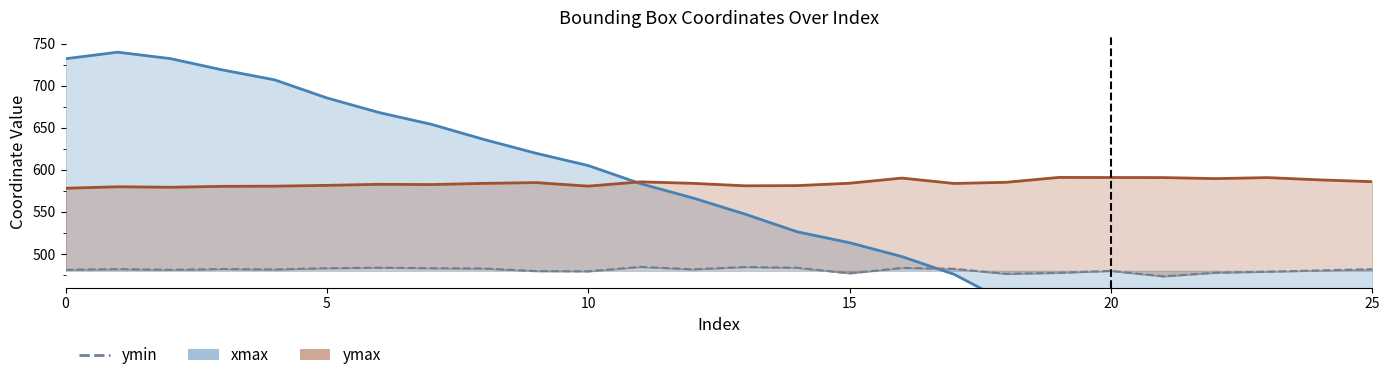

What is the spread (max minus min) of values at 18?

141.8